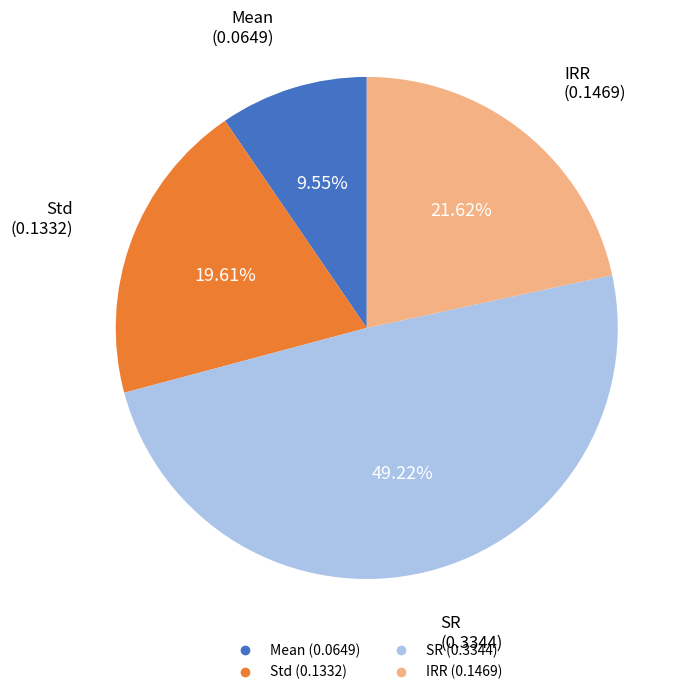

Is there a majority slice in this chart?

No